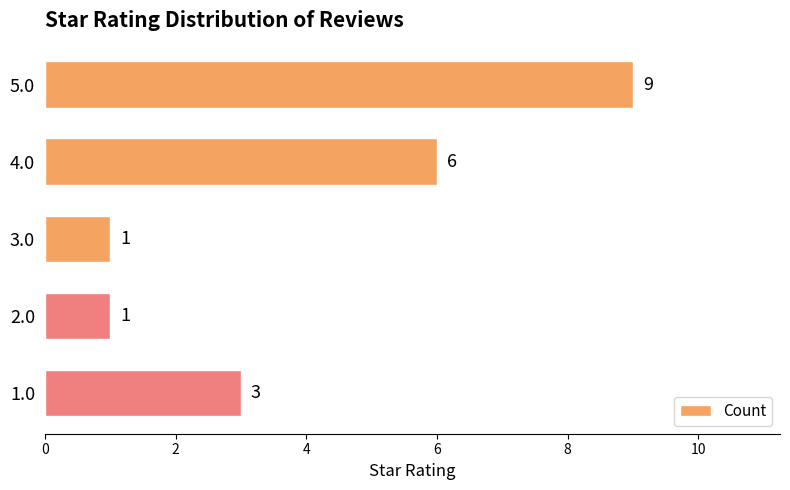

How many values are between 1 and 6?

4